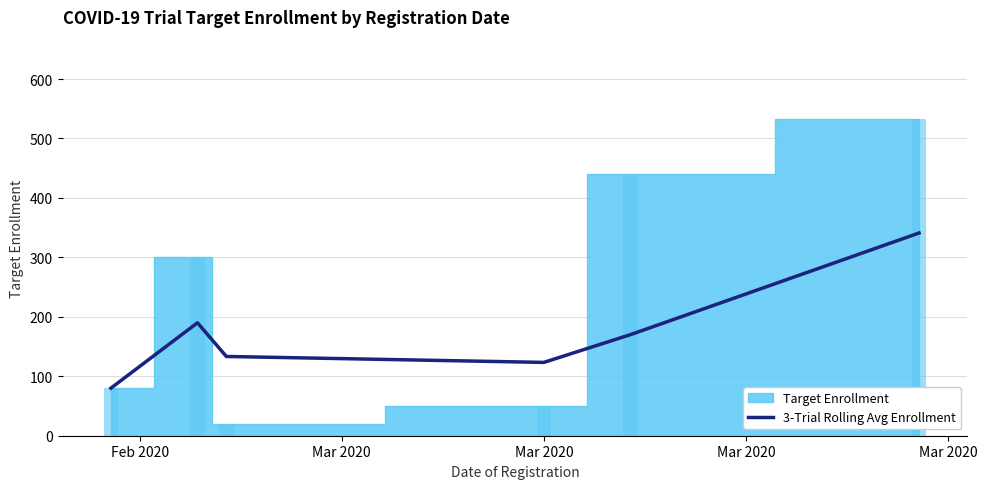

What is the sum of all values?

1037.7